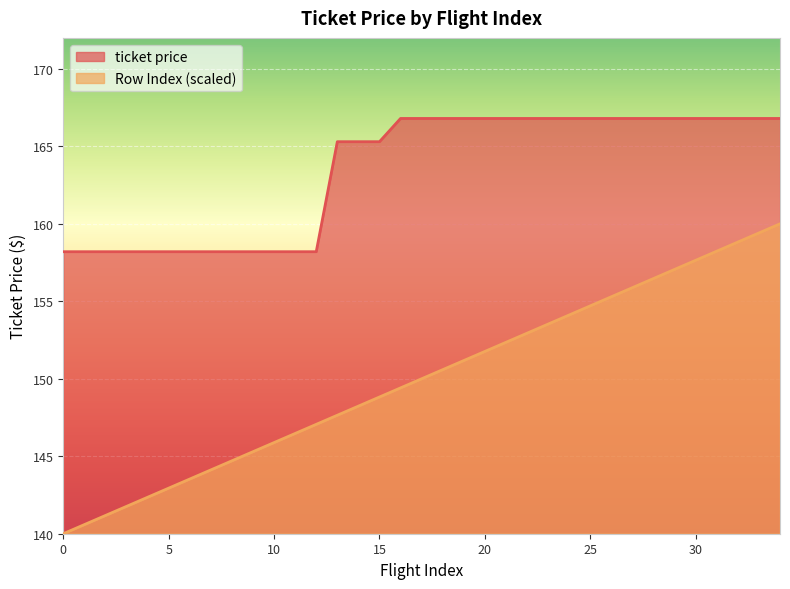

Which series changed the most between 22 and 27?

Row Index